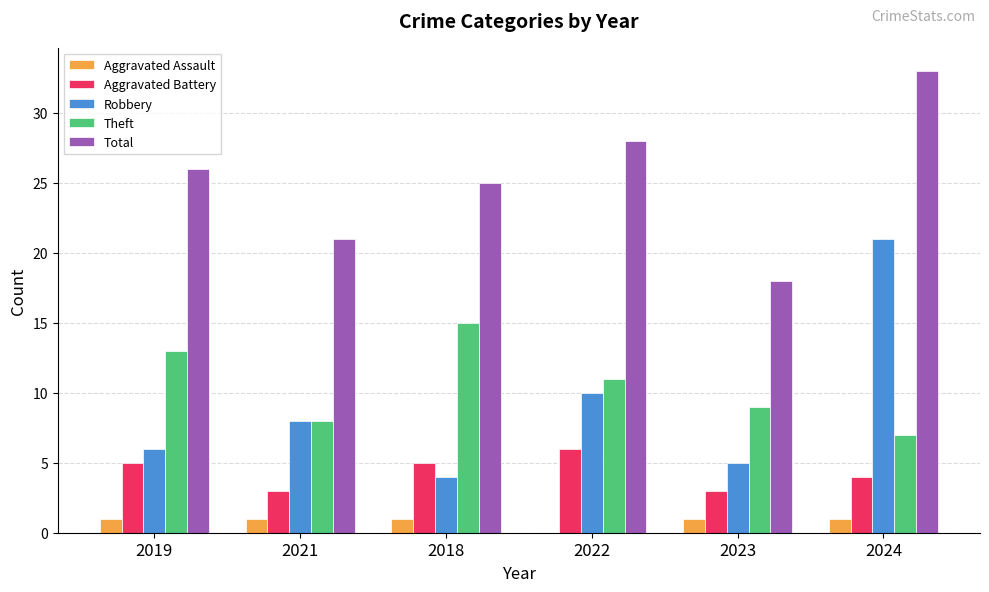

Reading left to right, list all the values displayed in this chart.

Aggravated Assault: 1	1	1	0	1	1
Aggravated Battery: 5	3	5	6	3	4
Robbery: 6	8	4	10	5	21
Theft: 13	8	15	11	9	7
Total: 26	21	25	28	18	33